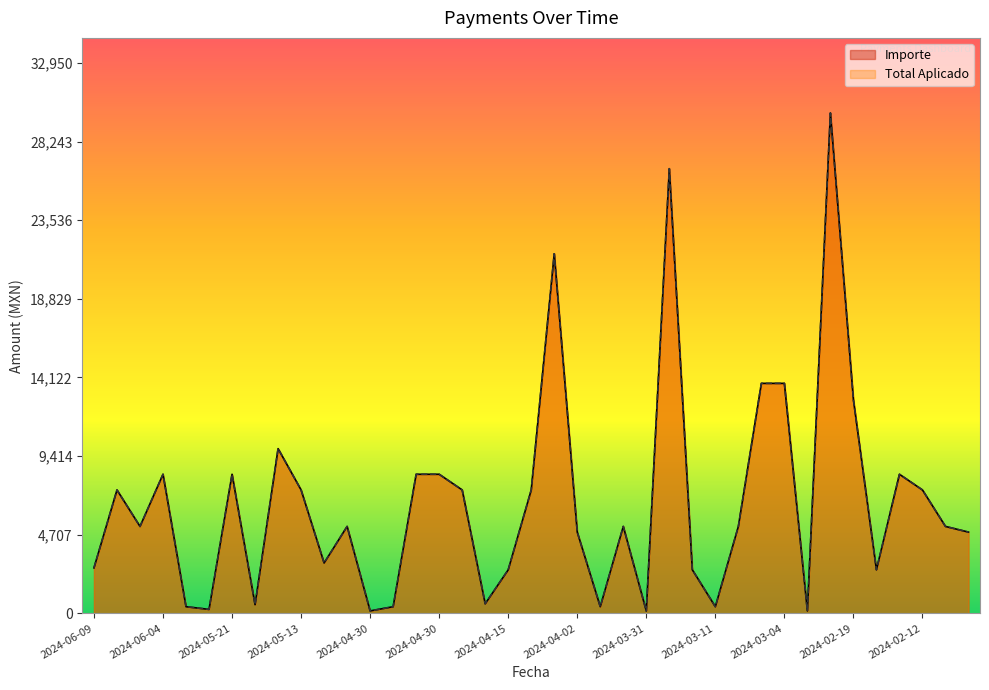

True or false: Importe and Total Aplicado cross at least once.

False